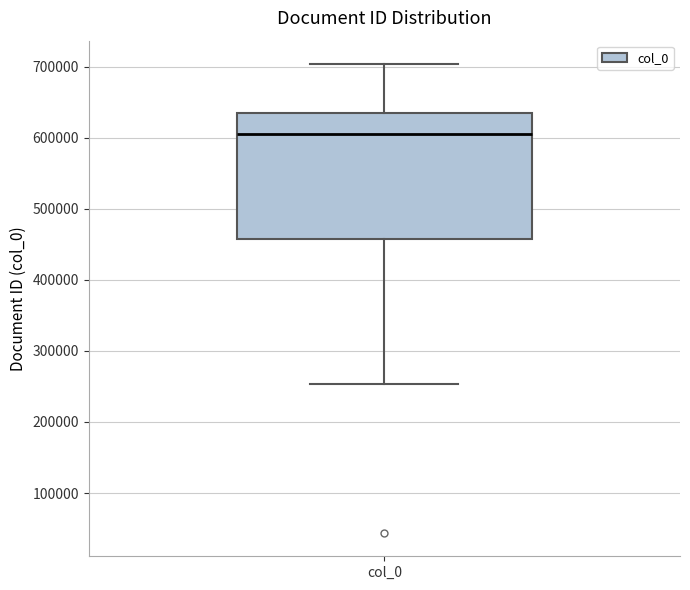

Read this box plot against the y-axis: the position of the median line, the range covered by the box, and the ends of both whiskers. The values are not printed on the chart, so give them approximately, as read against the axis.

median 610000, box 460000 to 630000, whiskers 250000 to 700000